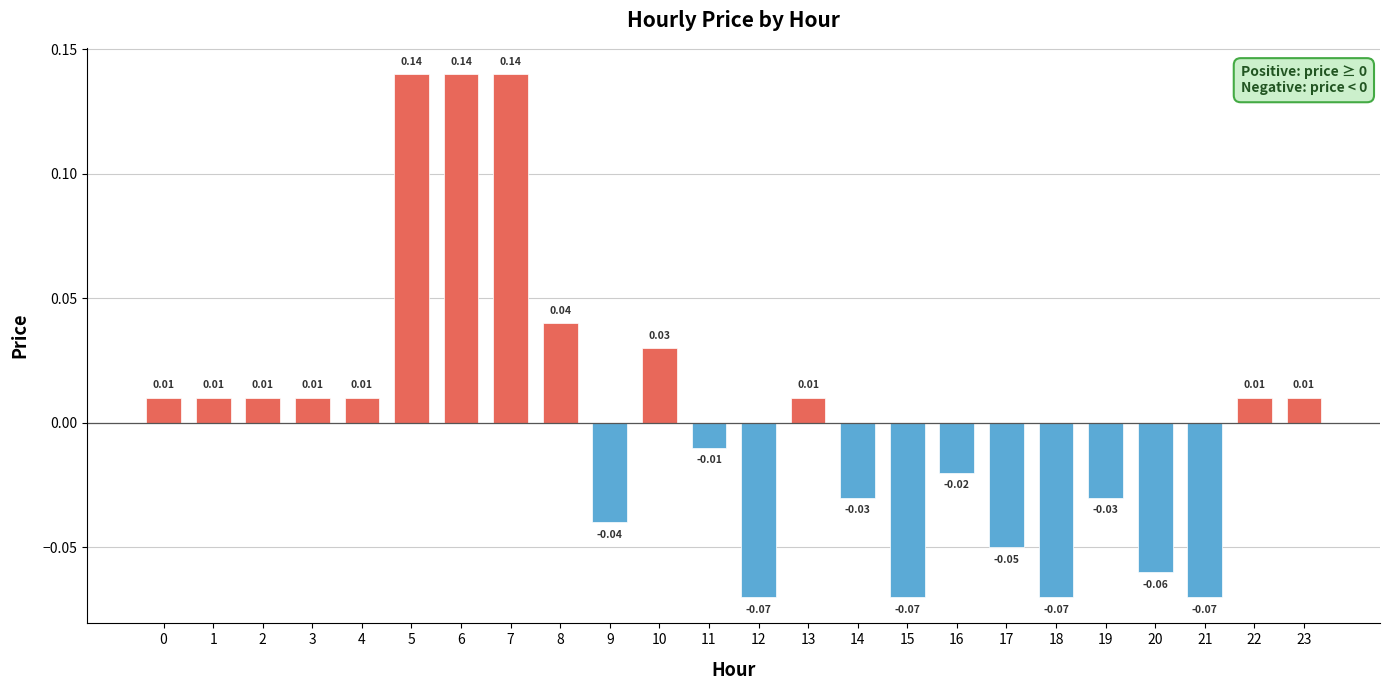

Which has a higher value, 5 or 19?

5